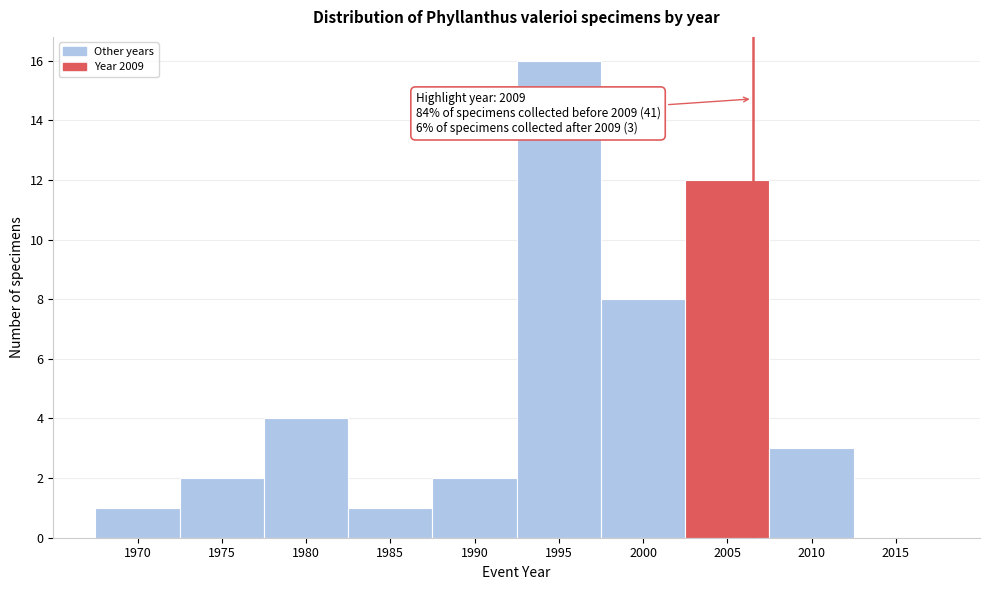

Reading right to left, list all the values displayed in this chart.

2015=0	2010=3	2005=12	2000=8	1995=16	1990=2	1985=1	1980=4	1975=2	1970=1